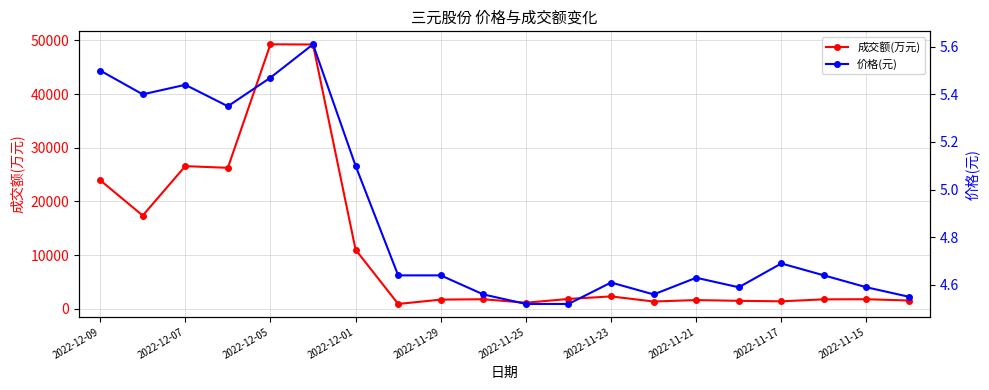

Reading left to right, transcribe all the data shown in this chart.

成交额(万元): 23960.0	17366.0	26572.0	26258.0	49256.0	49221.0	11016.0	907.0	1713.0	1782.0	1136.0	1839.0	2311.0	1362.0	1632.0	1487.0	1399.0	1766.0	1784.0	1549.0
价格(元): 5.5	5.4	5.4	5.3	5.5	5.6	5.1	4.6	4.6	4.6	4.5	4.5	4.6	4.6	4.6	4.6	4.7	4.6	4.6	4.5